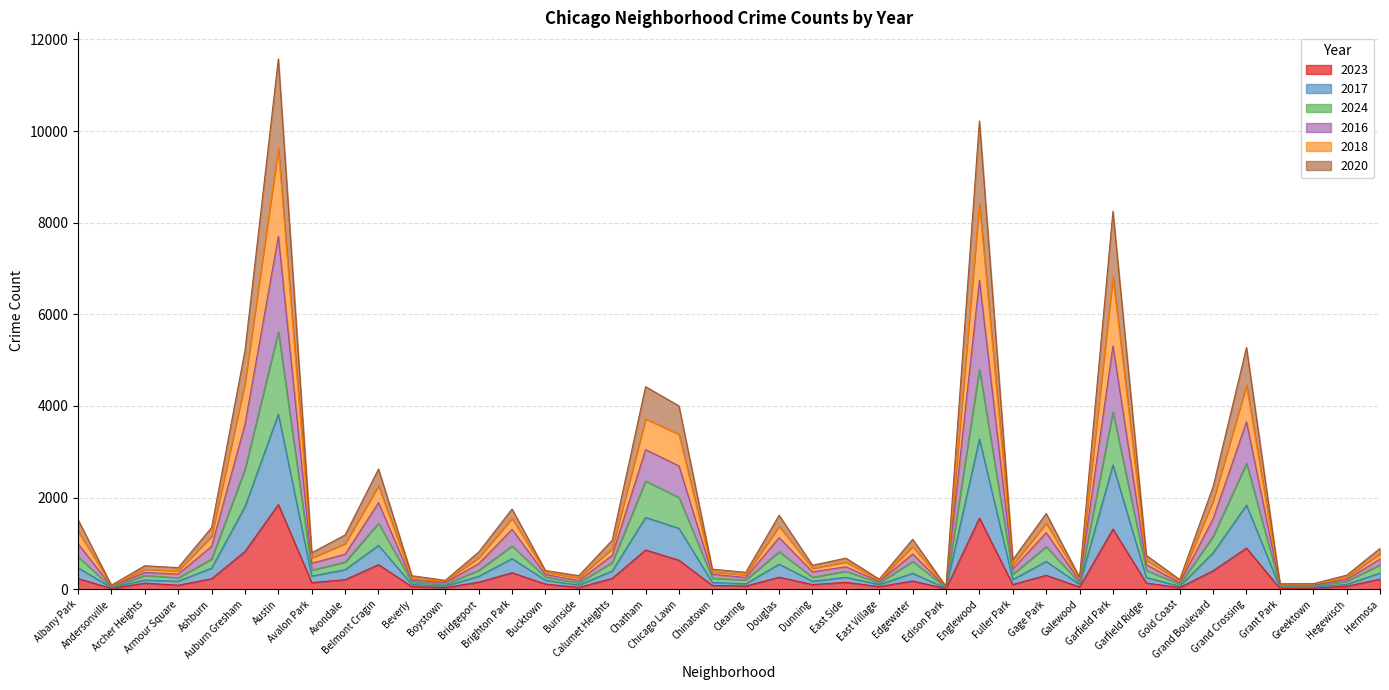

At how many categories does at least one series exceed 3535?

7